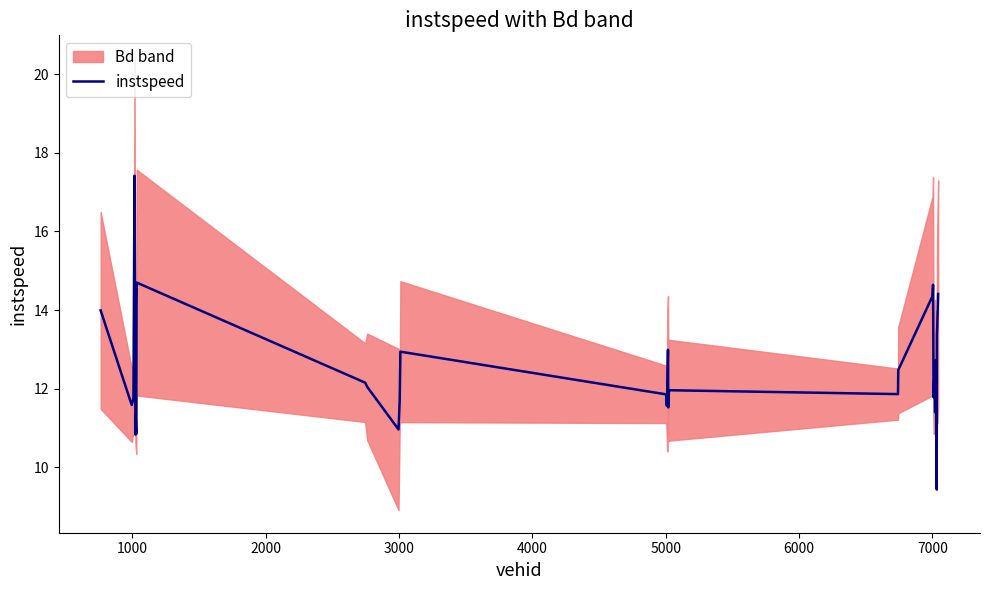

How many interior local valleys (lower than both neighbors) does the data have?

10